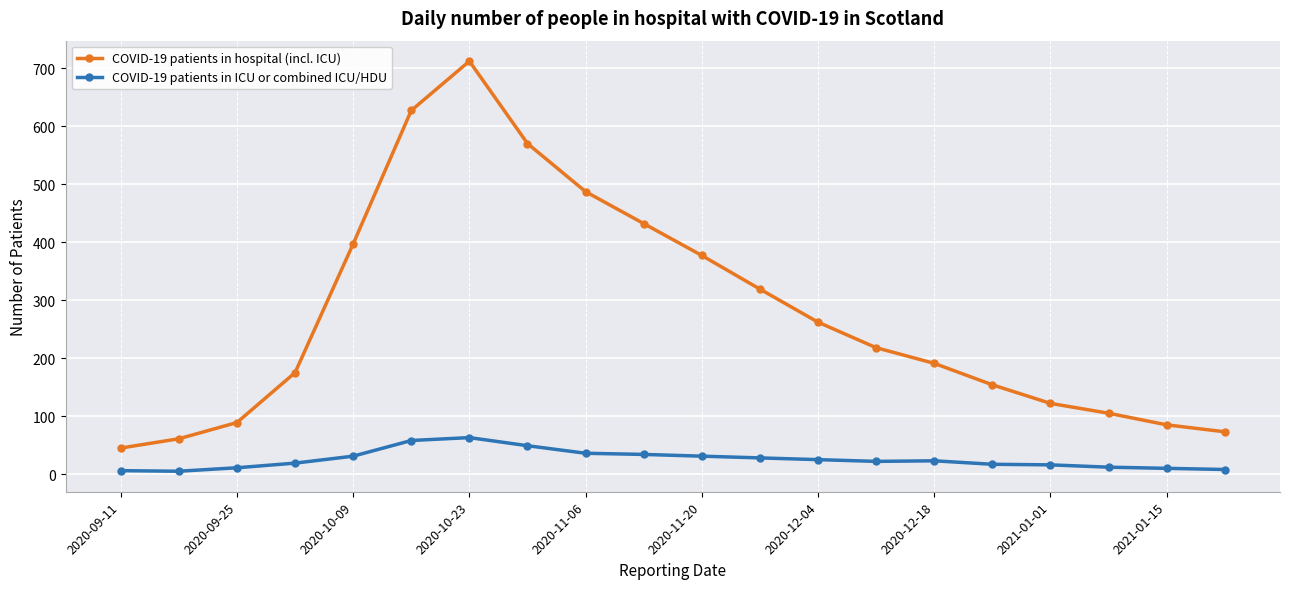

Which series has the largest range (max minus min)?

COVID-19 patients in hospital (incl. ICU)